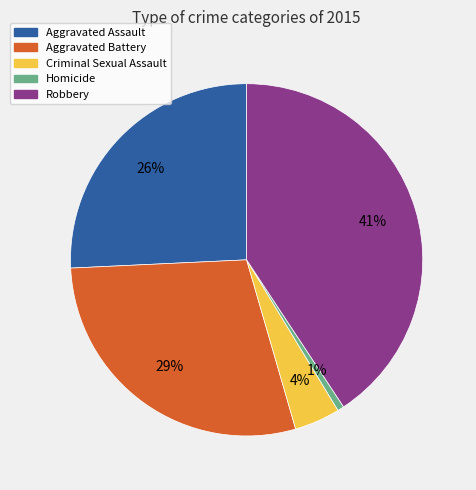

What is the smallest slice in the pie chart?

Homicide